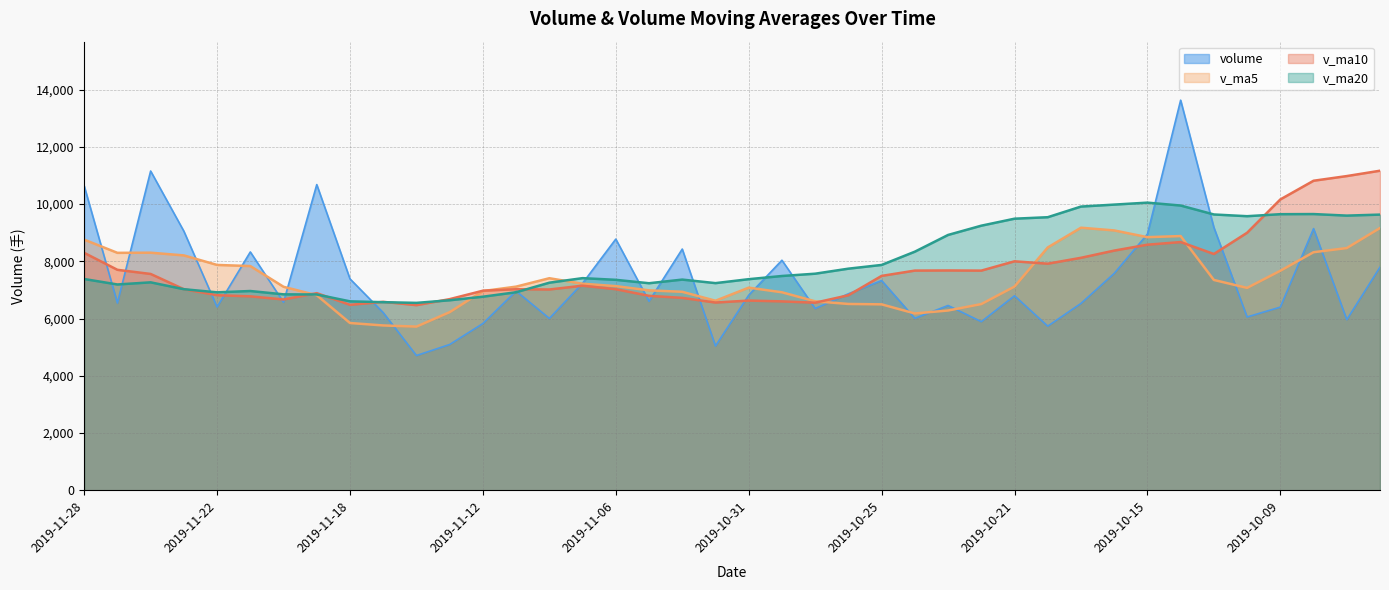

Reading left to right, transcribe all the data shown in this chart.

volume: 2019-11-28=10639.0	2019-11-27=6544.0	2019-11-26=11157.2	2019-11-25=9054.2	2019-11-22=6405.4	2019-11-21=8329.4	2019-11-20=6570.0	2019-11-19=10683.4	2019-11-18=7387.8	2019-11-15=6208.4	2019-11-14=4709.0	2019-11-13=5094.8	2019-11-12=5828.0	2019-11-11=6961.8	2019-11-08=6005.6	2019-11-07=7234.9	2019-11-06=8779.0	2019-11-05=6604.8	2019-11-04=8430.0	2019-11-01=5042.6	2019-10-31=6818.0	2019-10-30=8039.6	2019-10-29=6352.0	2019-10-28=6867.4	2019-10-25=7330.2	2019-10-24=6010.0	2019-10-23=6458.2	2019-10-22=5893.0	2019-10-21=6797.6	2019-10-18=5736.2	2019-10-17=6530.4	2019-10-16=7579.2	2019-10-15=8952.0	2019-10-14=13633.2	2019-10-11=9186.4	2019-10-10=6056.3	2019-10-09=6401.4	2019-10-08=9145.0	2019-09-30=5962.8	2019-09-27=7798.4
v_ma5: 2019-11-28=8760.0	2019-11-27=8298.0	2019-11-26=8303.2	2019-11-25=8208.5	2019-11-22=7875.2	2019-11-21=7835.8	2019-11-20=7111.7	2019-11-19=6816.7	2019-11-18=5845.6	2019-11-15=5760.4	2019-11-14=5719.8	2019-11-13=6225.0	2019-11-12=6961.9	2019-11-11=7117.2	2019-11-08=7410.9	2019-11-07=7218.3	2019-11-06=7134.9	2019-11-05=6987.0	2019-11-04=6936.4	2019-11-01=6623.9	2019-10-31=7081.4	2019-10-30=6919.8	2019-10-29=6603.6	2019-10-28=6511.8	2019-10-25=6497.8	2019-10-24=6179.0	2019-10-23=6283.1	2019-10-22=6507.3	2019-10-21=7119.1	2019-10-18=8486.2	2019-10-17=9176.2	2019-10-16=9081.4	2019-10-15=8845.9	2019-10-14=8884.5	2019-10-11=7350.4	2019-10-10=7072.8	2019-10-09=7671.0	2019-10-08=8319.9	2019-09-30=8464.5	2019-09-27=9165.4
v_ma10: 2019-11-28=8297.9	2019-11-27=7704.9	2019-11-26=7560.0	2019-11-25=7027.0	2019-11-22=6817.8	2019-11-21=6777.8	2019-11-20=6668.4	2019-11-19=6889.3	2019-11-18=6481.4	2019-11-15=6585.6	2019-11-14=6469.1	2019-11-13=6679.9	2019-11-12=6974.4	2019-11-11=7026.8	2019-11-08=7017.4	2019-11-07=7149.9	2019-11-06=7027.4	2019-11-05=6795.3	2019-11-04=6724.1	2019-11-01=6560.9	2019-10-31=6630.2	2019-10-30=6601.4	2019-10-29=6555.4	2019-10-28=6815.4	2019-10-25=7492.0	2019-10-24=7677.6	2019-10-23=7682.2	2019-10-22=7676.6	2019-10-21=8001.8	2019-10-18=7918.3	2019-10-17=8124.5	2019-10-16=8376.2	2019-10-15=8582.9	2019-10-14=8674.5	2019-10-11=8257.9	2019-10-10=8999.6	2019-10-09=10164.0	2019-10-08=10817.6	2019-09-30=10981.0	2019-09-27=11167.8
v_ma20: 2019-11-28=7383.5	2019-11-27=7192.4	2019-11-26=7267.2	2019-11-25=7026.9	2019-11-22=6917.6	2019-11-21=6963.8	2019-11-20=6847.9	2019-11-19=6842.3	2019-11-18=6602.8	2019-11-15=6573.2	2019-11-14=6549.6	2019-11-13=6640.7	2019-11-12=6764.9	2019-11-11=6921.1	2019-11-08=7254.7	2019-11-07=7413.7	2019-11-06=7354.8	2019-11-05=7235.9	2019-11-04=7362.9	2019-11-01=7239.6	2019-10-31=7377.4	2019-10-30=7488.8	2019-10-29=7569.1	2019-10-28=7744.9	2019-10-25=7874.9	2019-10-24=8338.6	2019-10-23=8923.1	2019-10-22=9247.1	2019-10-21=9491.4	2019-10-18=9543.0	2019-10-17=9915.0	2019-10-16=9983.8	2019-10-15=10052.7	2019-10-14=9951.2	2019-10-11=9638.8	2019-10-10=9578.4	2019-10-09=9648.9	2019-10-08=9653.3	2019-09-30=9599.1	2019-09-27=9634.2